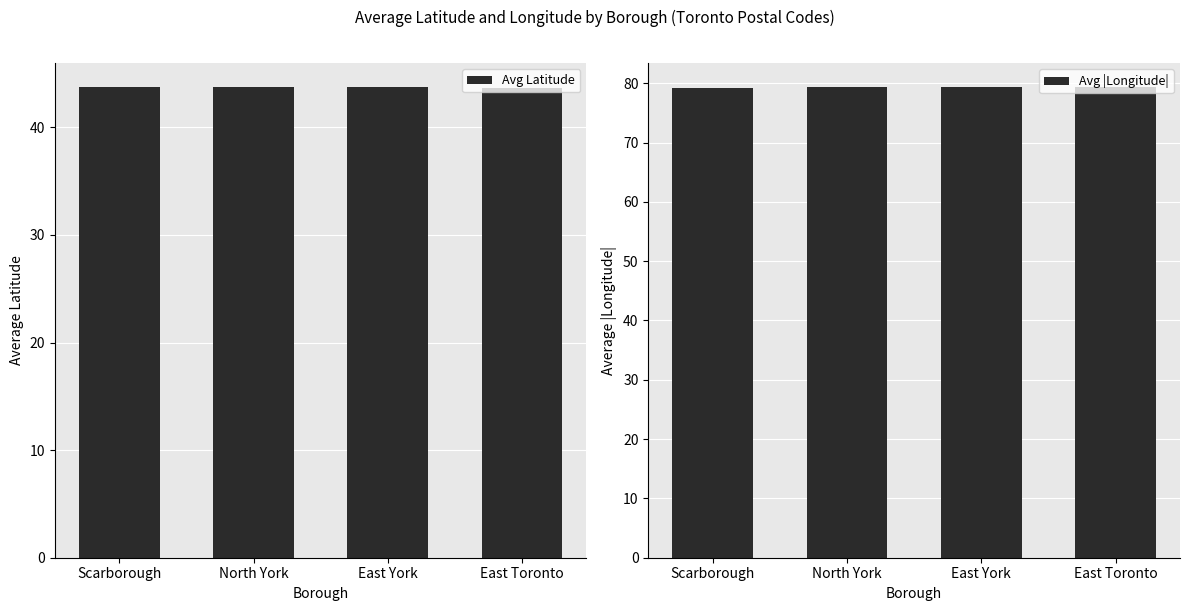

Does the chart contain stacked bars?

No